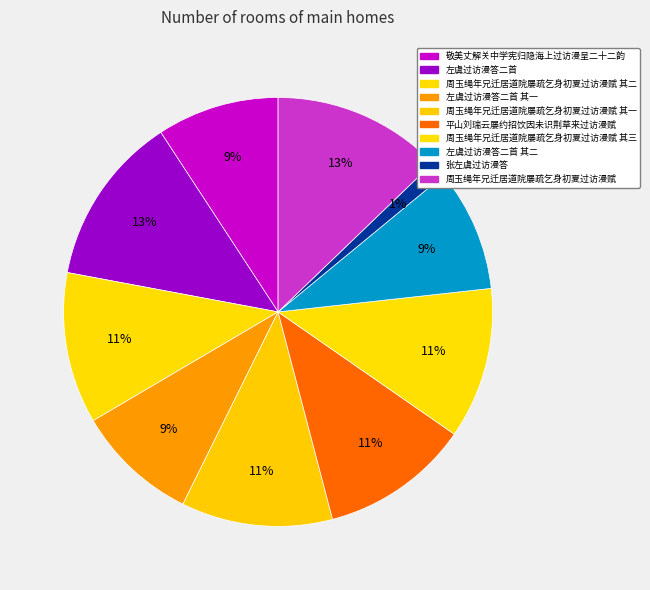

What is the largest slice in the pie chart?

左虞过访漫答二首